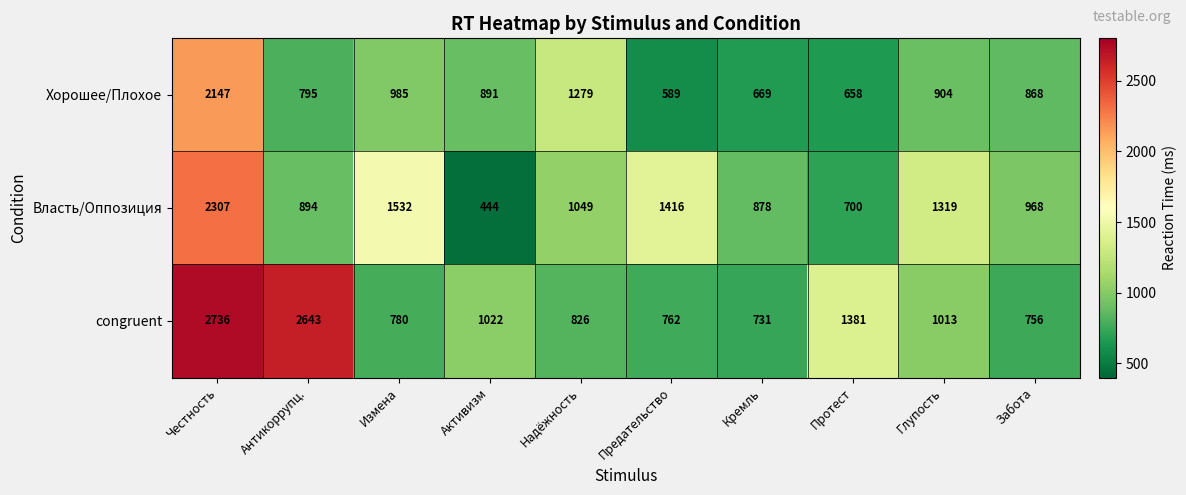

What is the average value of the congruent series?

1265